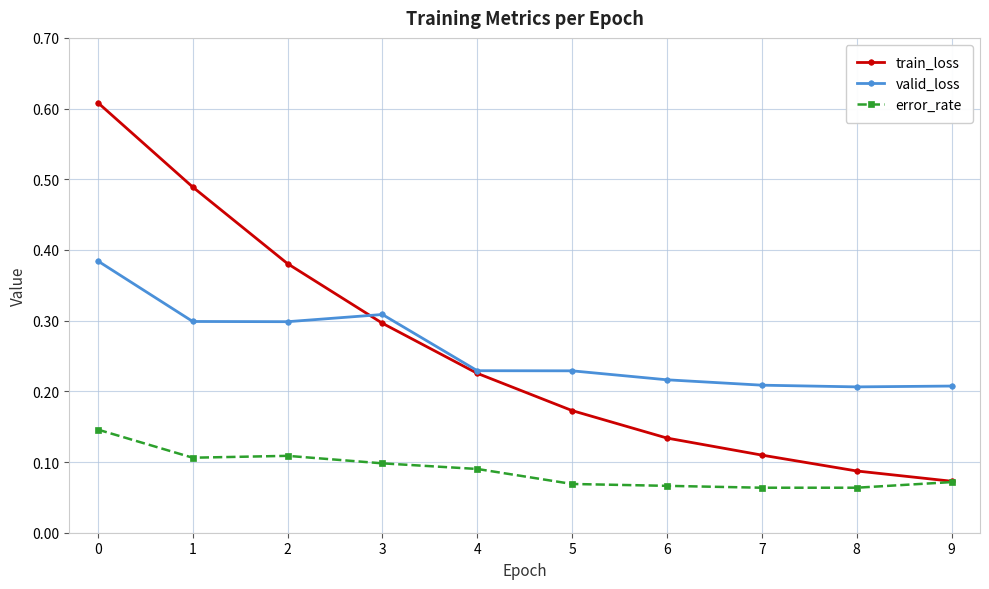

Is the value of error_rate at 5 greater than the value of train_loss at 2?

No